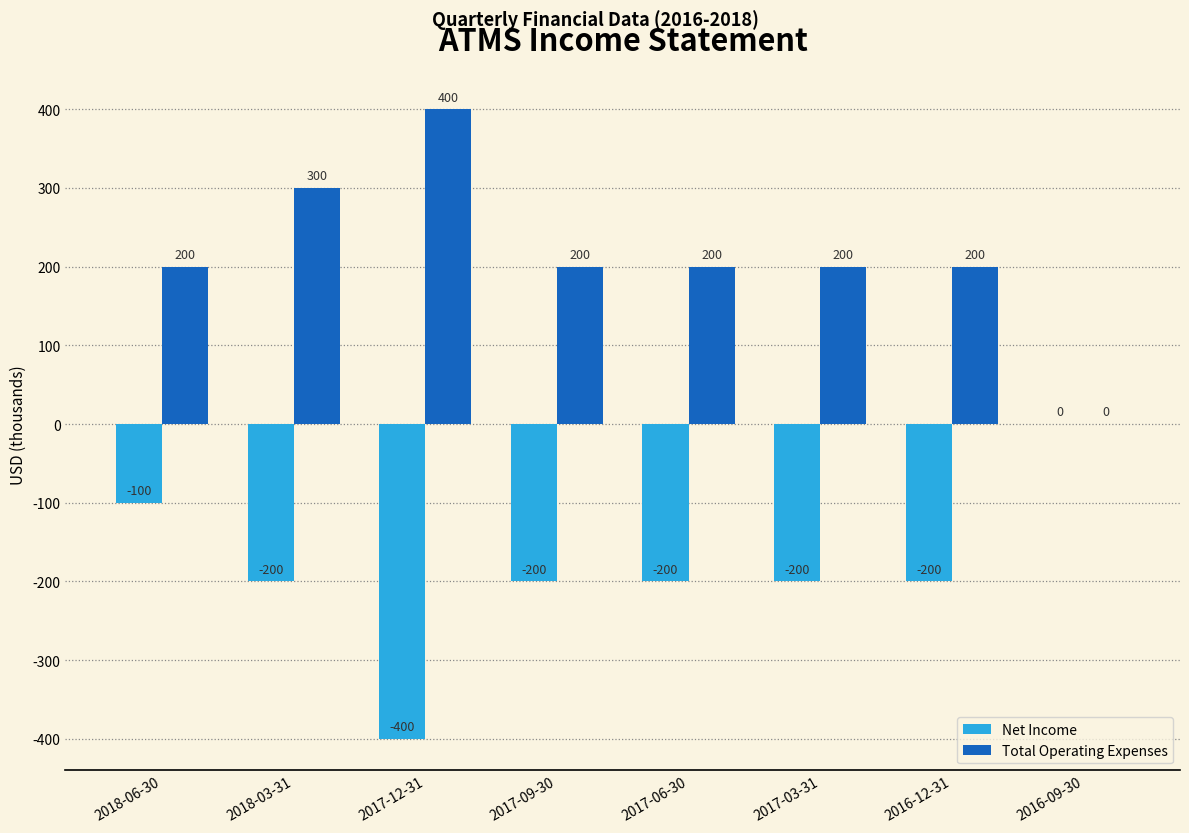

What is the approximate value of Net Income at 2017-12-31, to the nearest 10?

-400